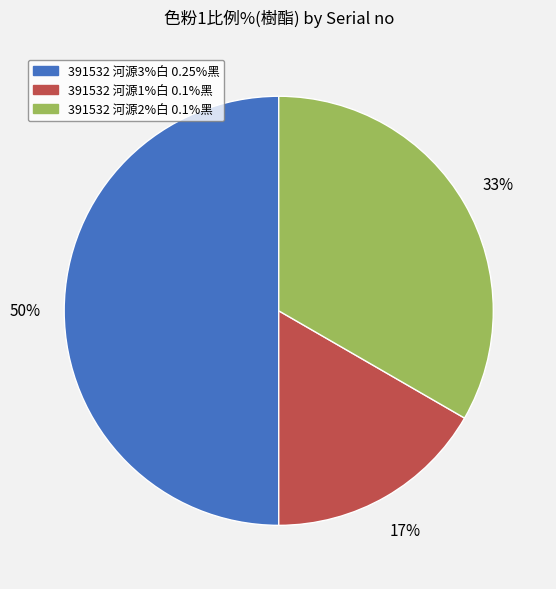

How many segments does this pie chart have?

3